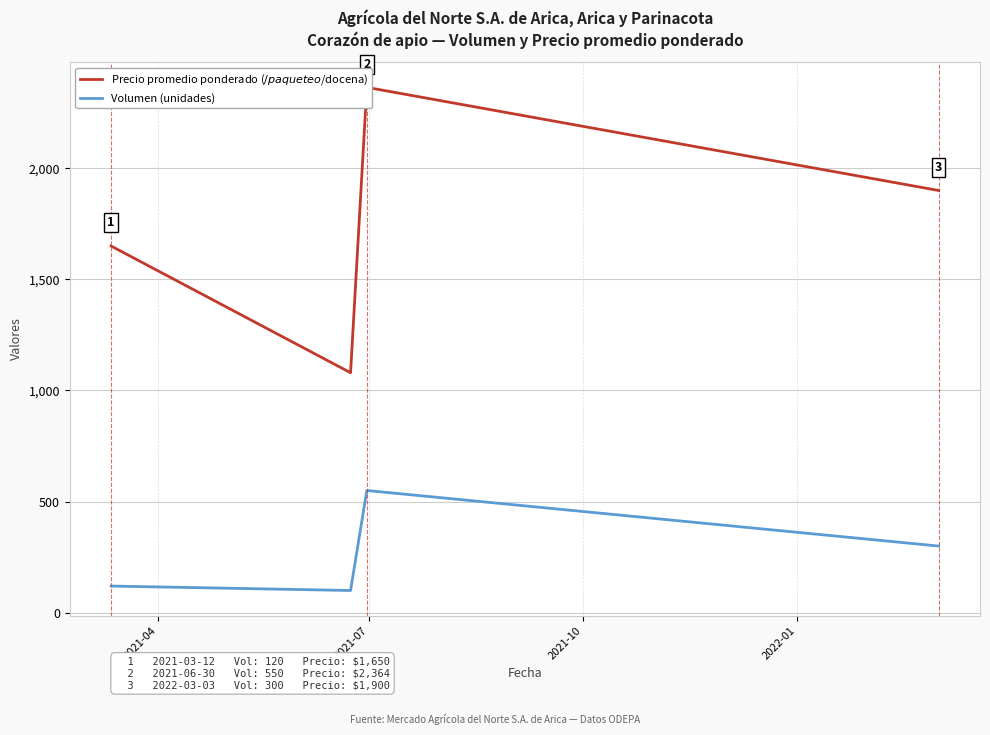

How many interior local valleys does the Precio promedio ponderado series have?

1